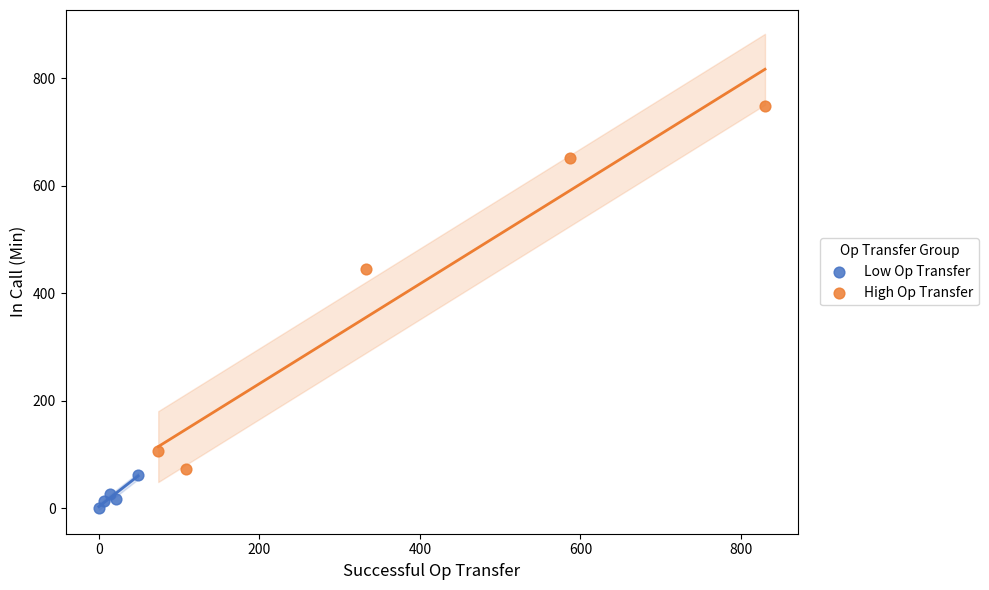

Which series reaches the minimum Y coordinate?

Low Op Transfer